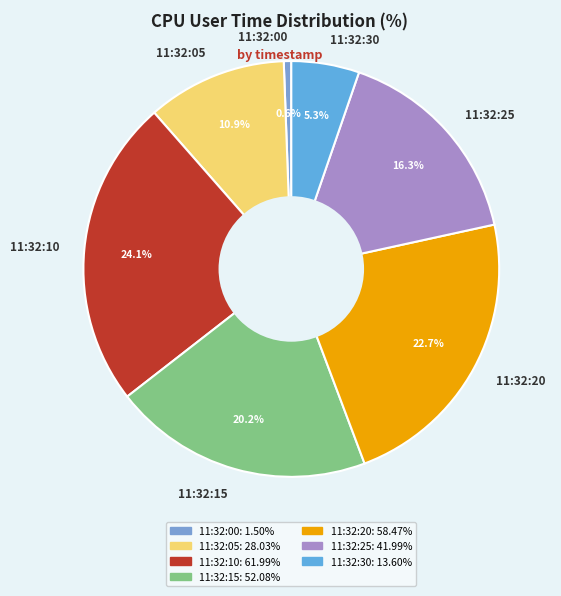

Which has a higher value, 11:32:15 or 11:32:25?

11:32:15